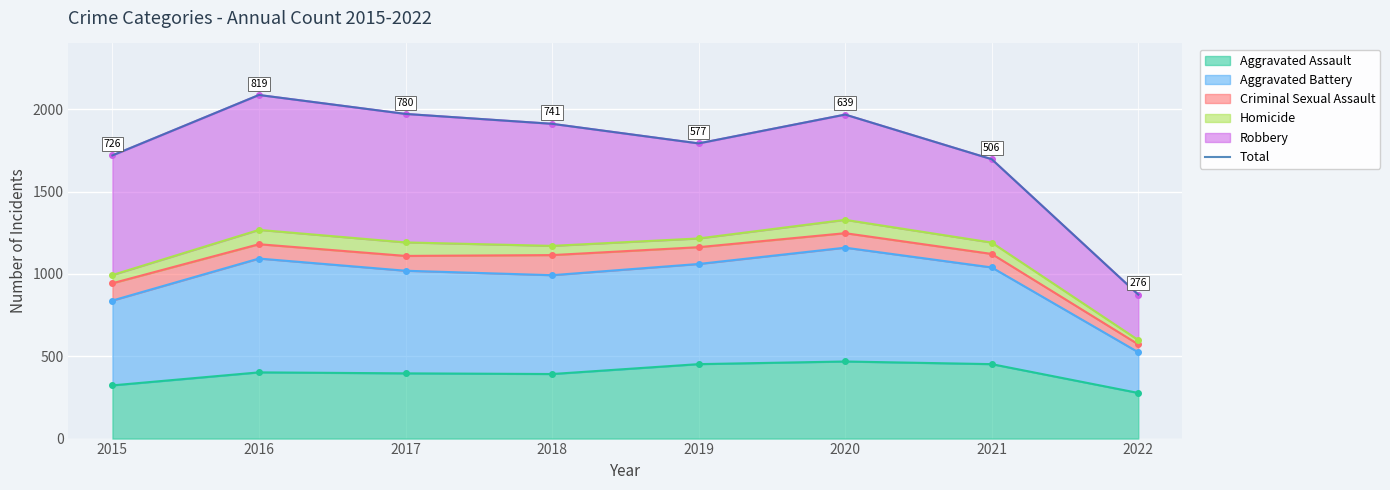

What is the difference between the second highest and second lowest values?

275